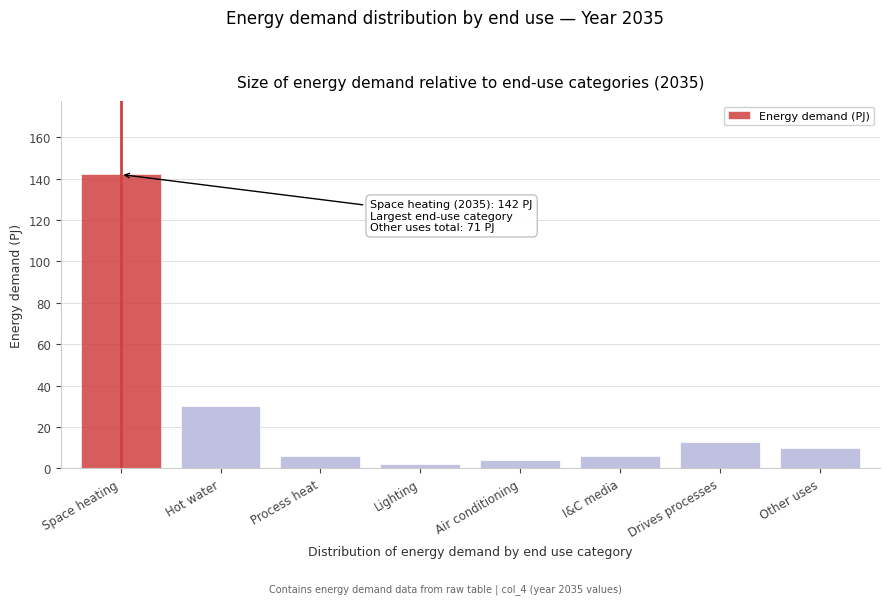

Reading left to right, extract all data points from this chart.

Space heating=142	Hot water=30	Process heat=6	Lighting=2	Air conditioning=4	I&C media=6	Drives processes=13	Other uses=10